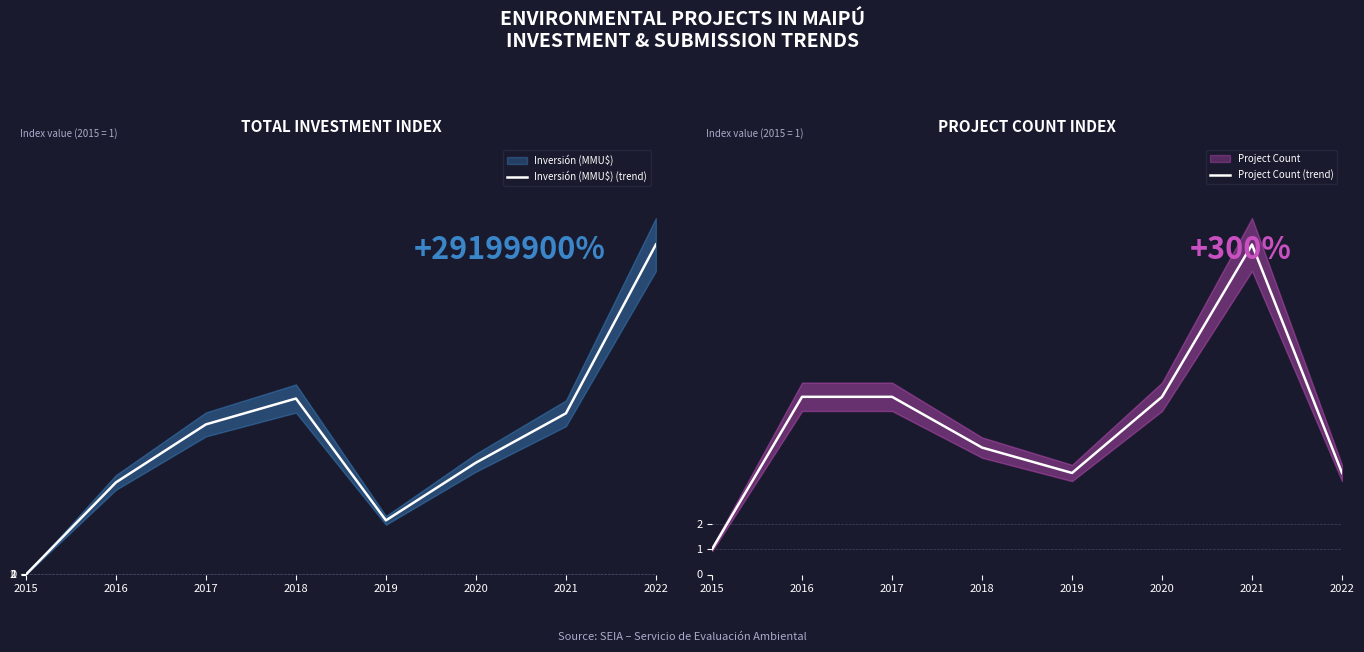

The value of Inversión (MMU$) (trend) at 2017 is 132842. True or false?

True